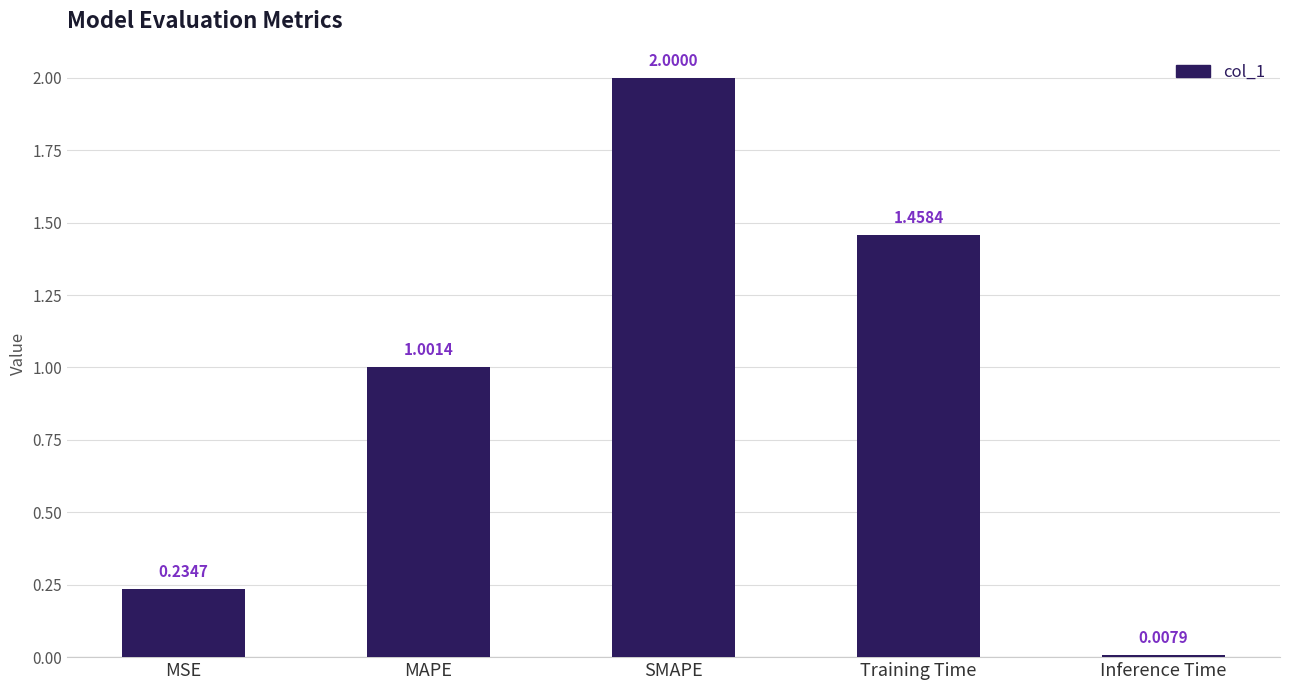

What position from the right is MAPE?

4